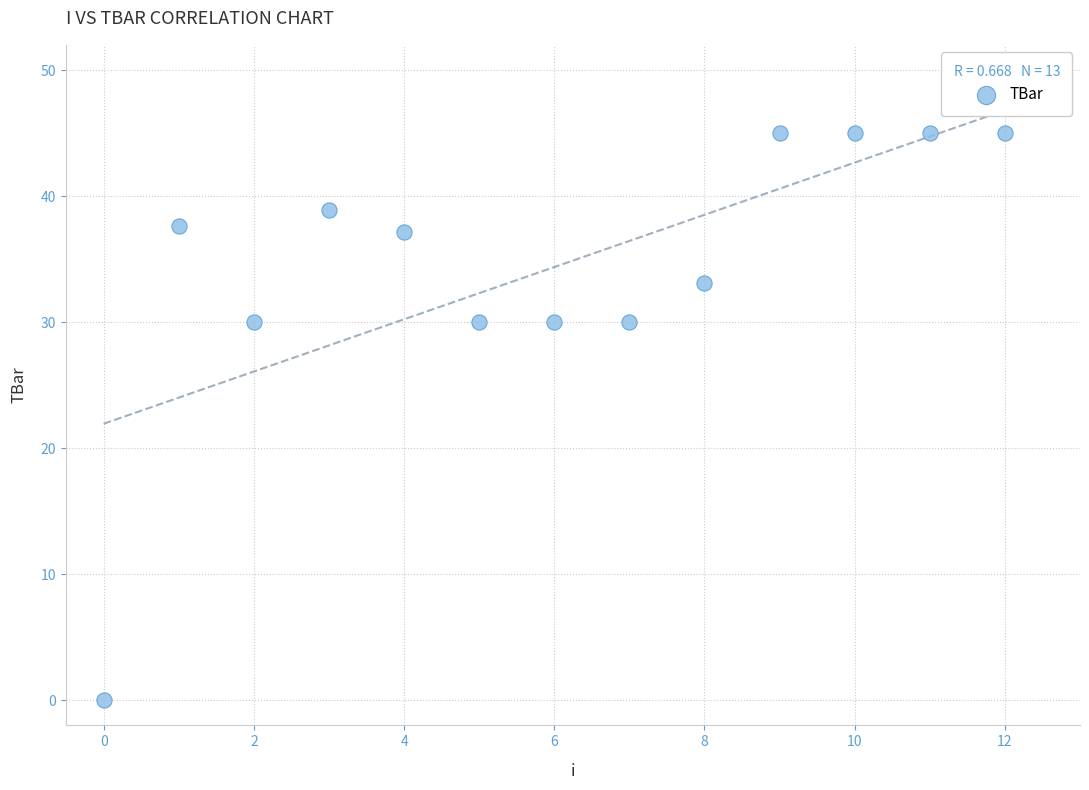

What is the range of Y values (max minus min)?

45.0